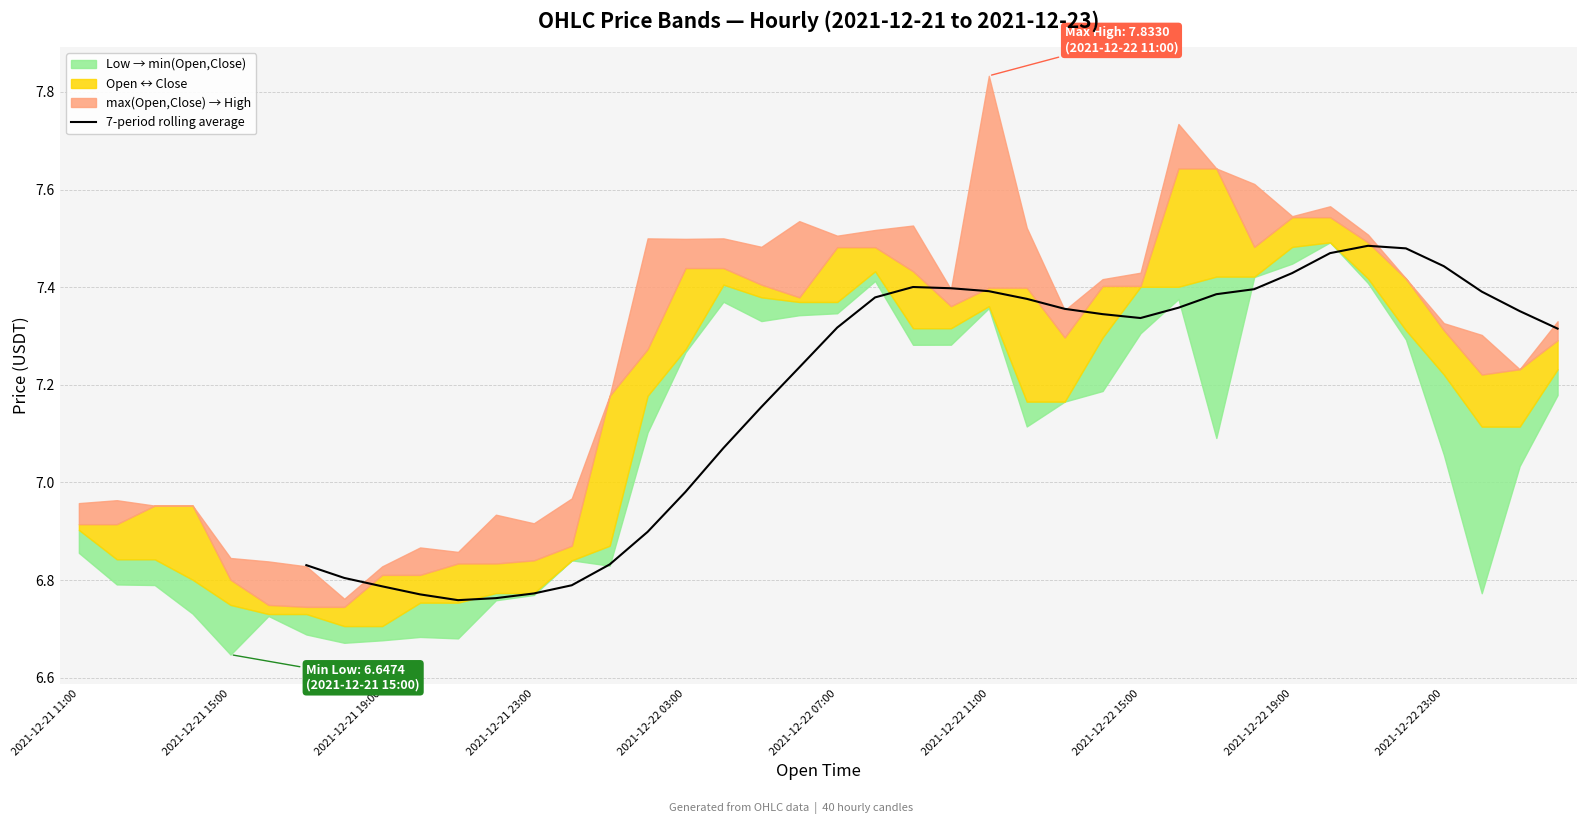

True or false: the data shows 7.2 at 19.

True